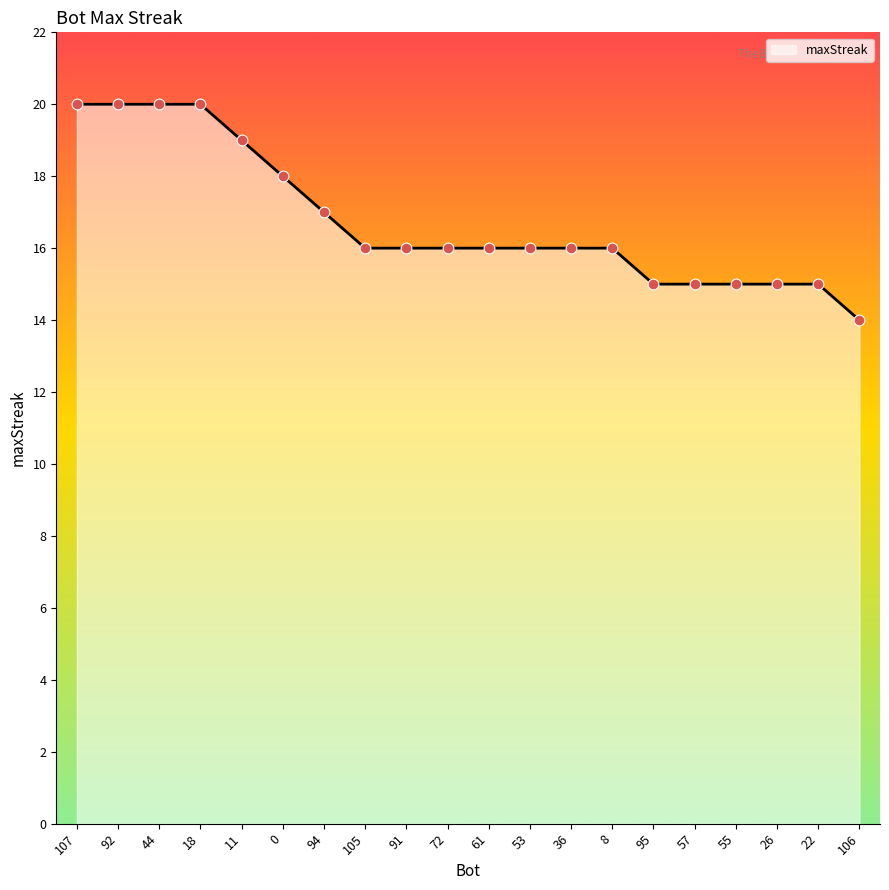

Between 36 and 95, which is larger?

36